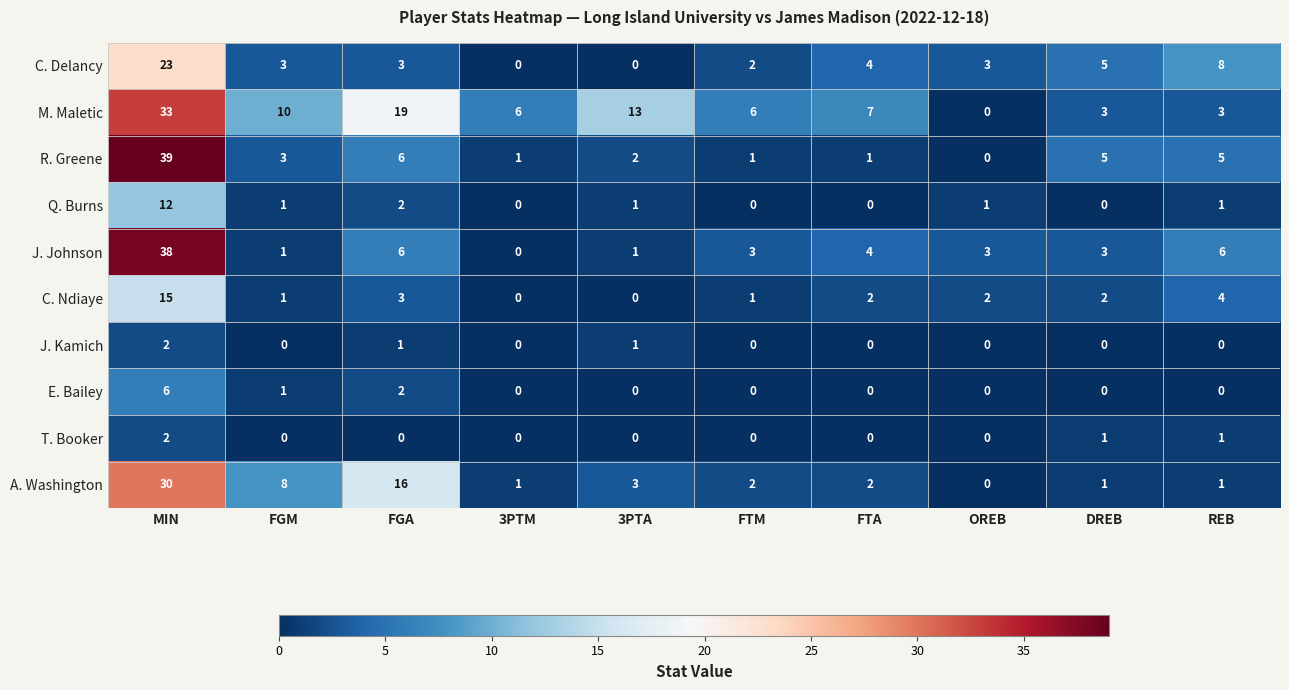

What is the total value across all series at FGA?

58